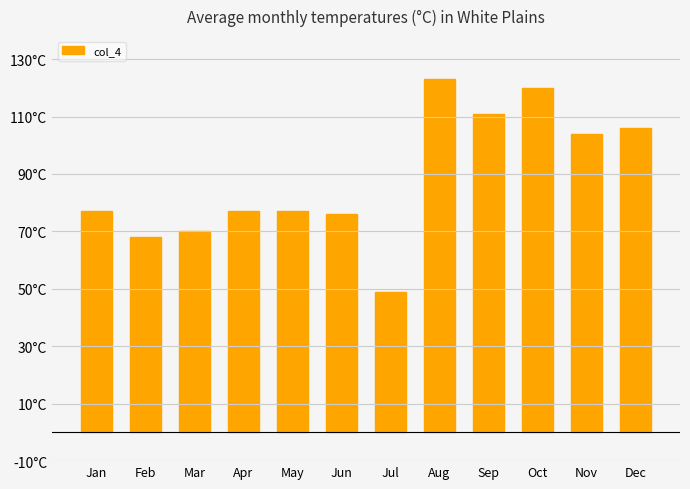

What is the minimum value shown in the chart?

49